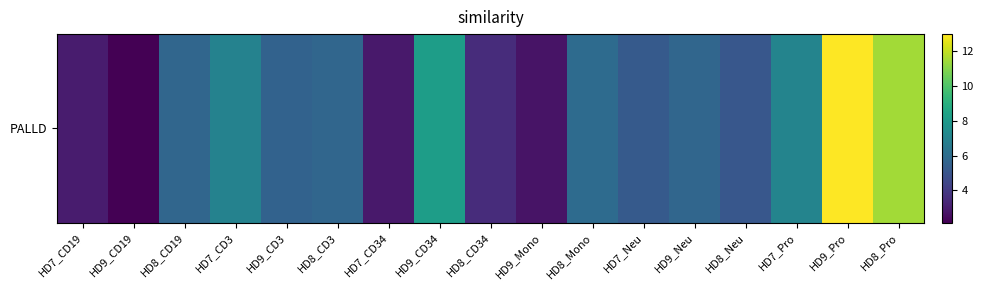

List the labels in order of value, largest first.

HD9_Pro, HD8_Pro, HD9_CD34, HD7_Pro, HD7_CD3, HD8_Mono, HD8_CD19, HD8_CD3, HD9_Neu, HD9_CD3, HD7_Neu, HD8_Neu, HD8_CD34, HD7_CD19, HD7_CD34, HD9_Mono, HD9_CD19